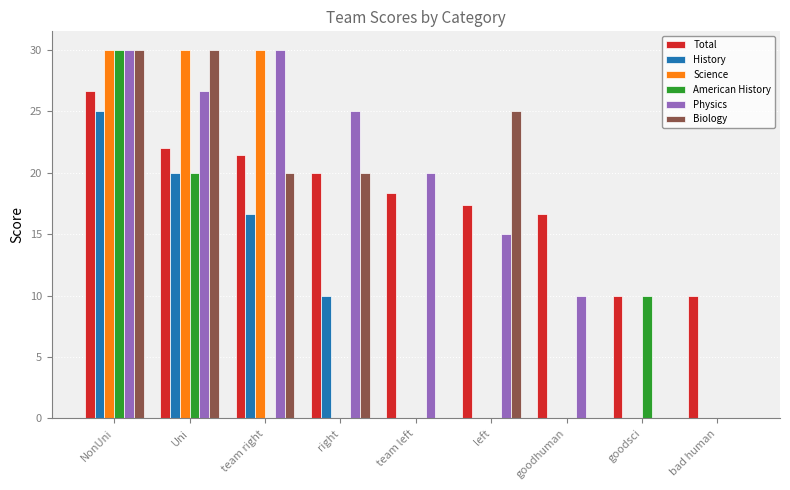

What is the total value across all series at team right?

118.1